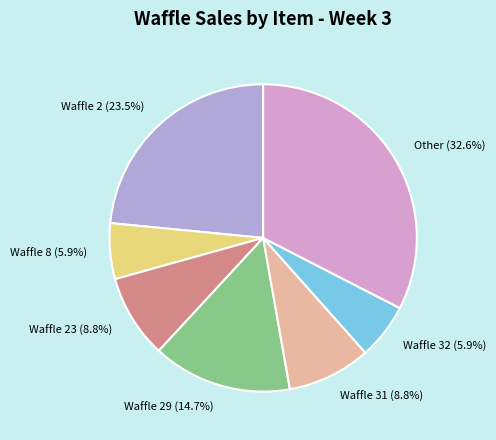

Is there any slice that represents more than half of the pie?

No